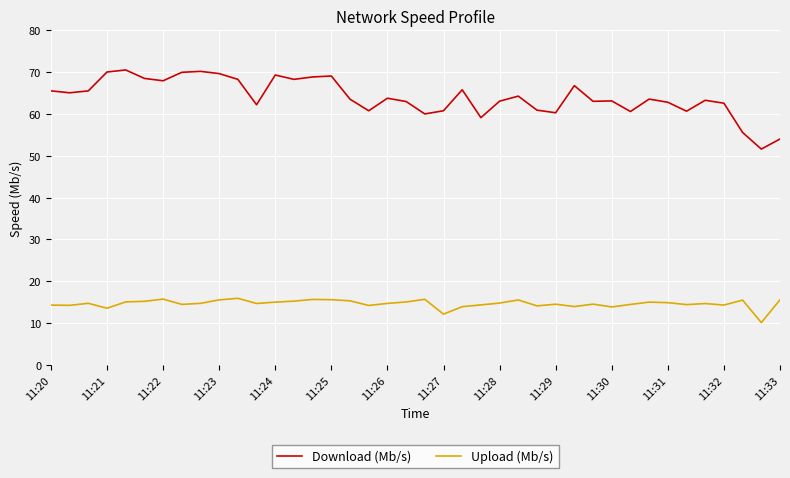

Which series has the widest spread of values?

Download (Mb/s)